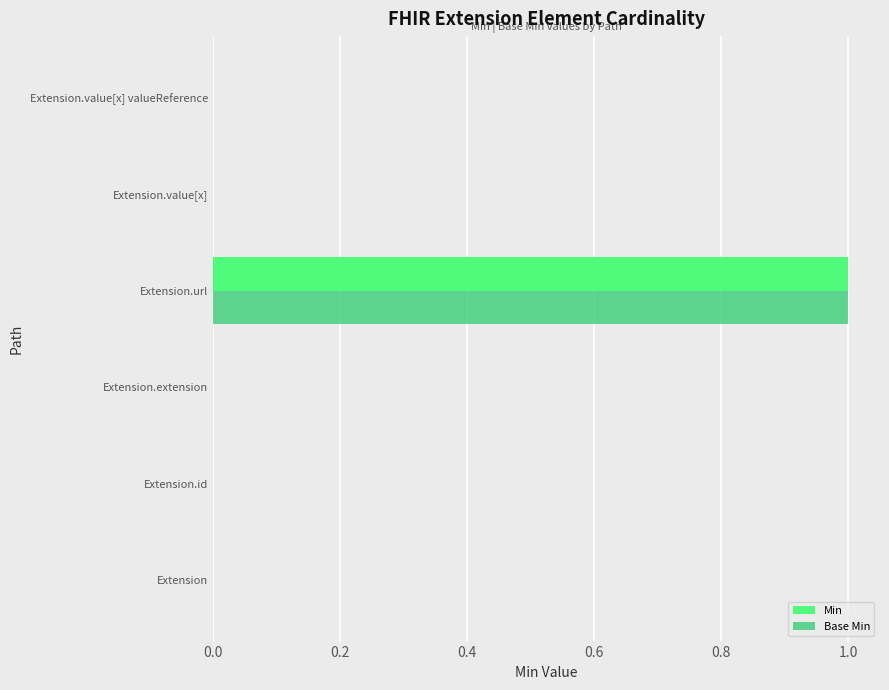

True or false: Min has a value of -1 at Extension.

False